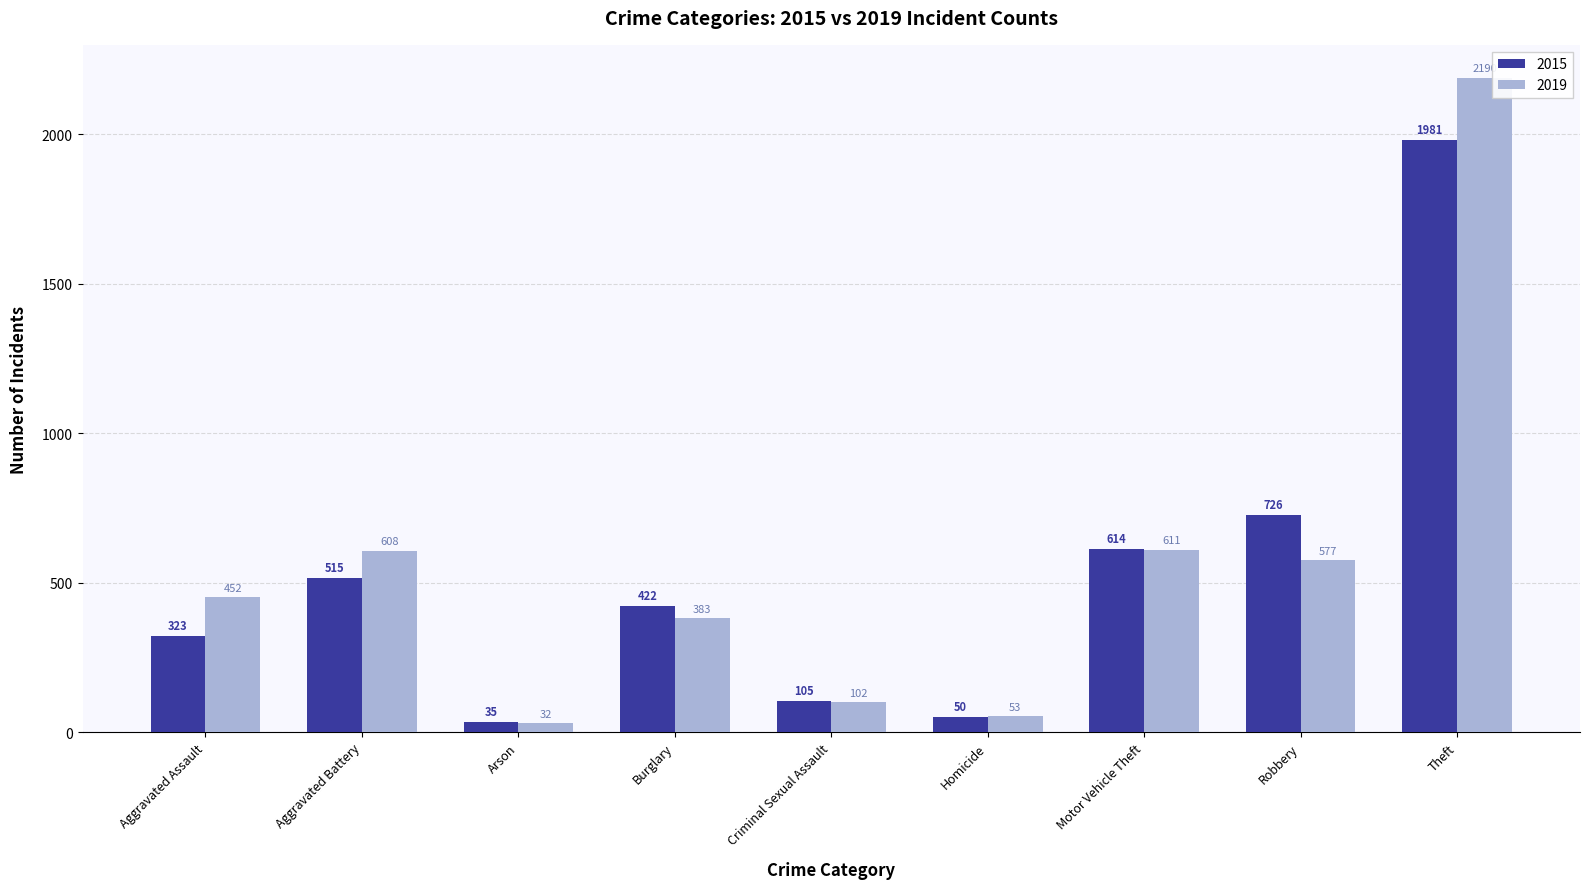

The 2015 series shows 593 at Burglary. True or false?

False